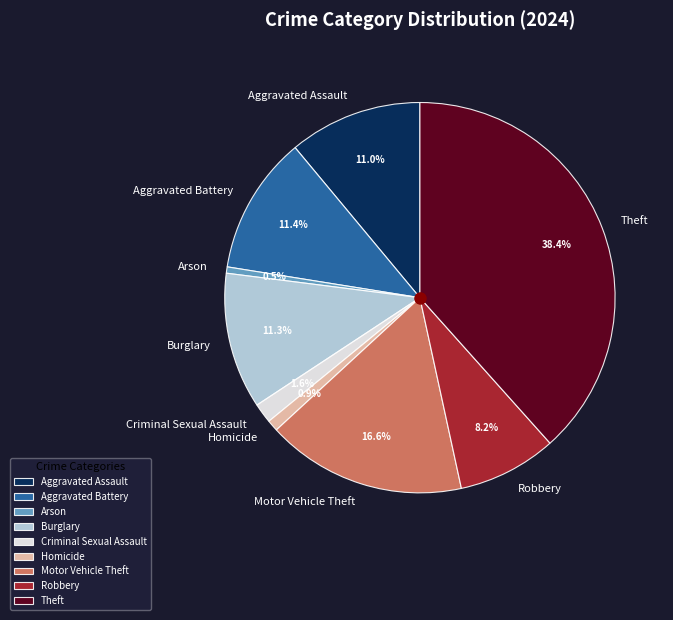

Between Homicide and Aggravated Battery, which is larger?

Aggravated Battery